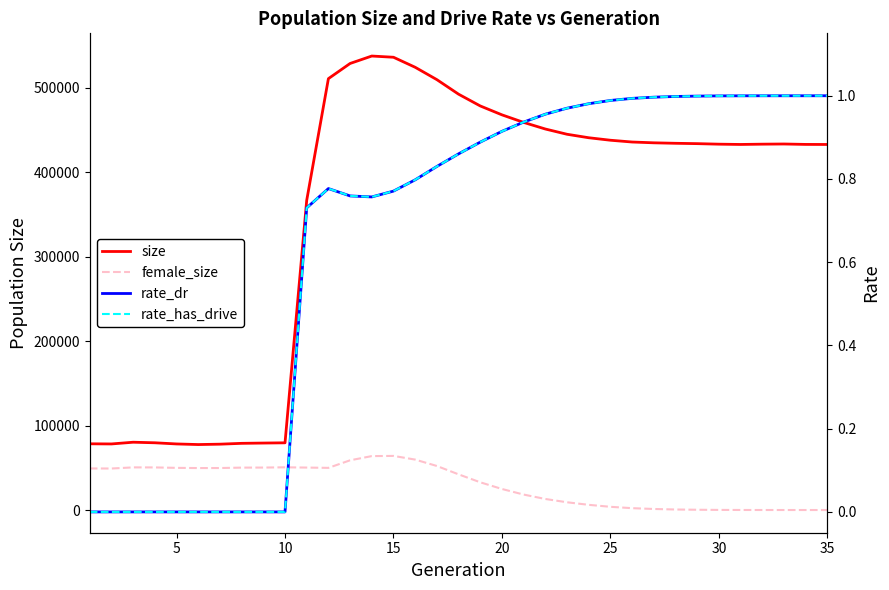

At which category does female_size reach its first local valley?

5